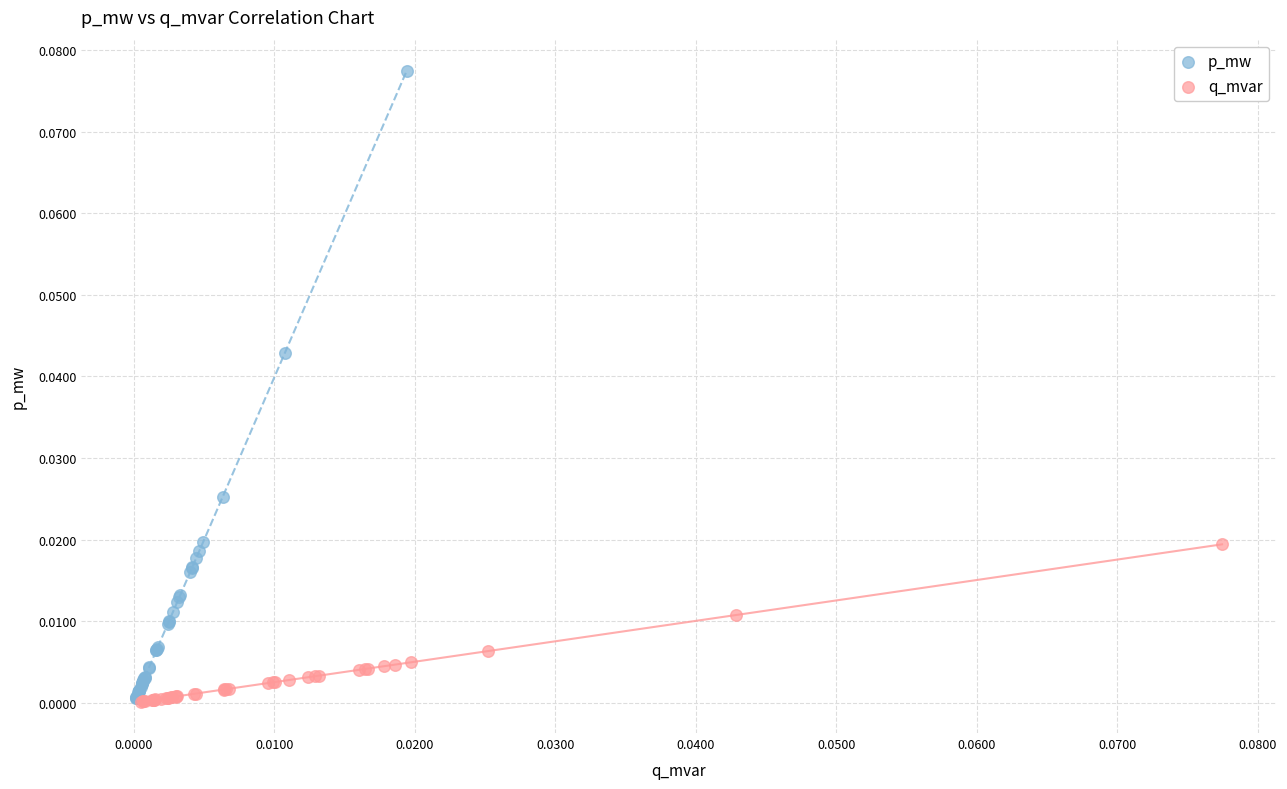

Which series contains the highest Y value?

p_mw